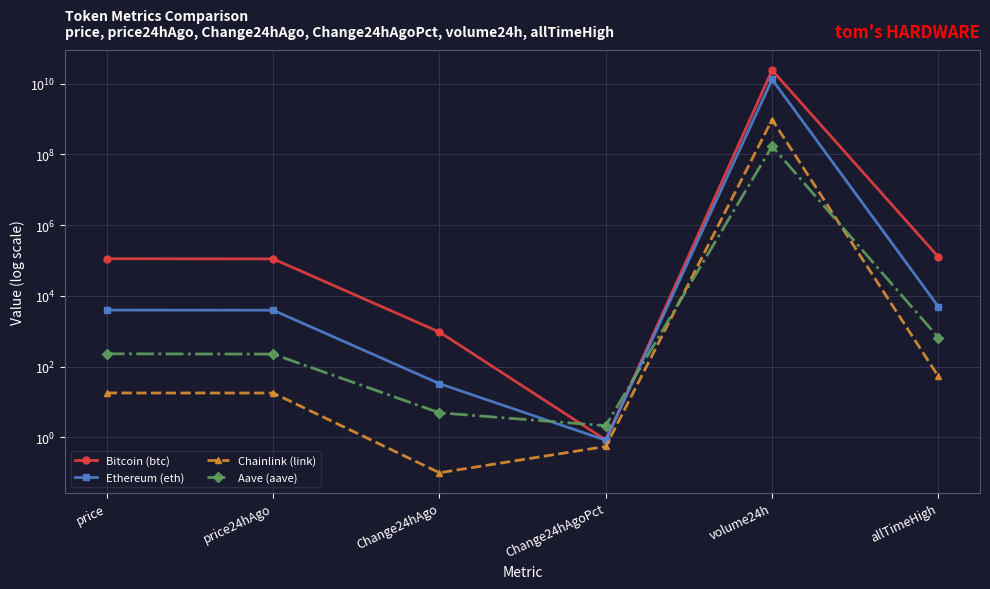

Between price24hAgo and allTimeHigh, which series saw the biggest shift?

Bitcoin (btc)